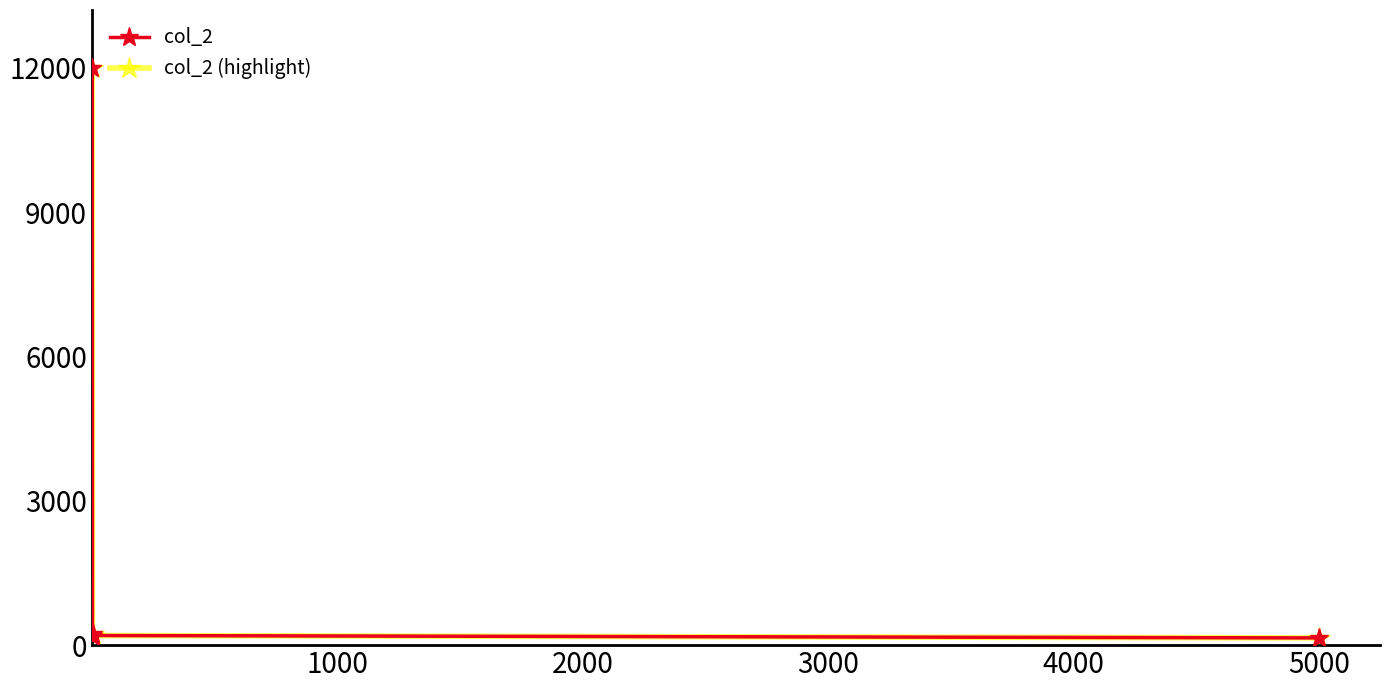

What is the average value of the col_2 series?

2554